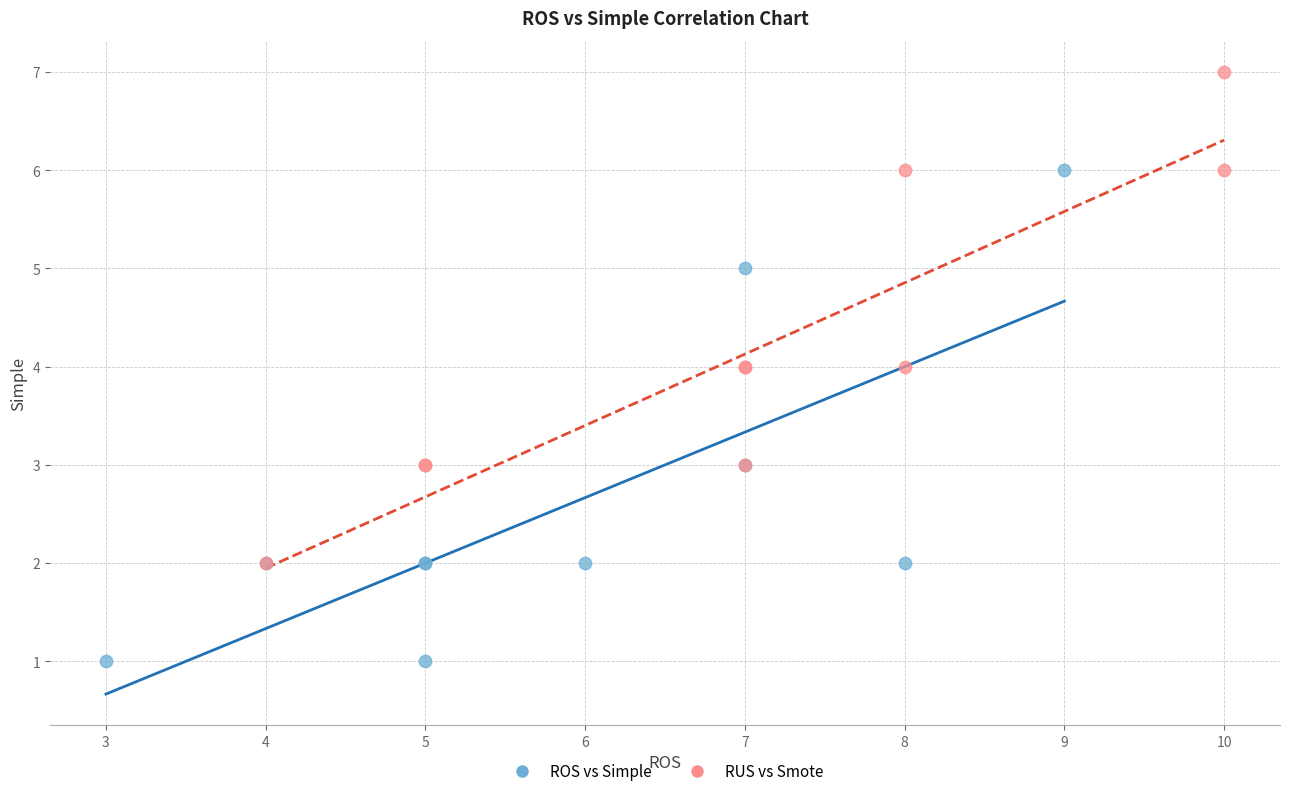

Which series contains the highest Y value?

RUS vs Smote